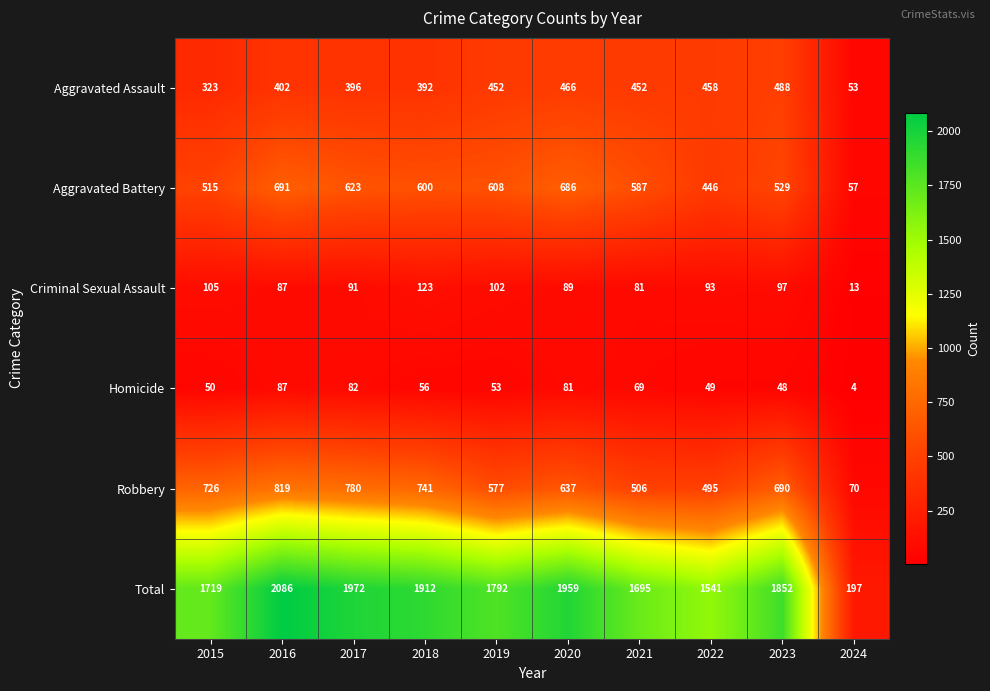

At 2024, list the series in order from smallest to largest.

Homicide, Criminal Sexual Assault, Aggravated Assault, Aggravated Battery, Robbery, Total